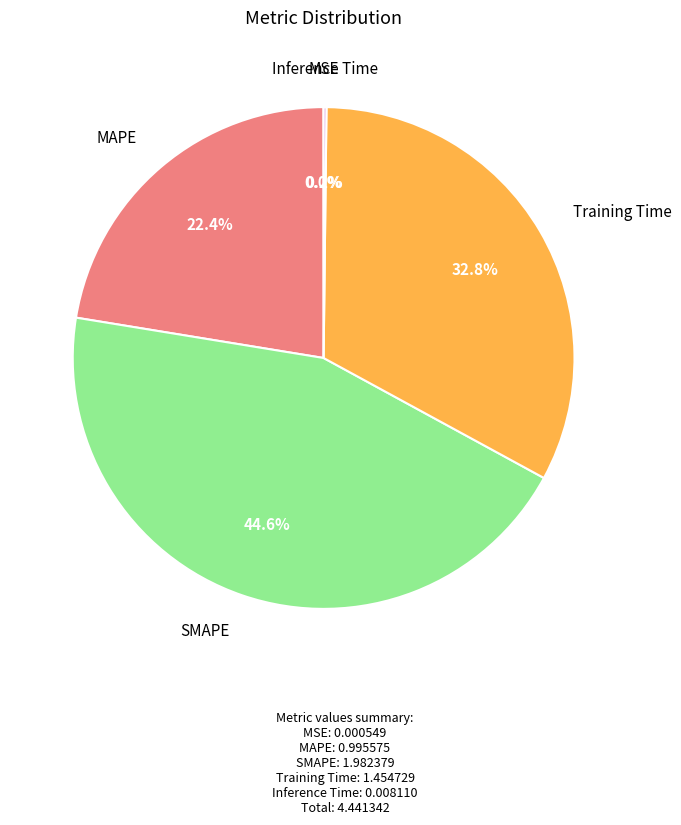

Is there any slice that represents more than half of the pie?

No